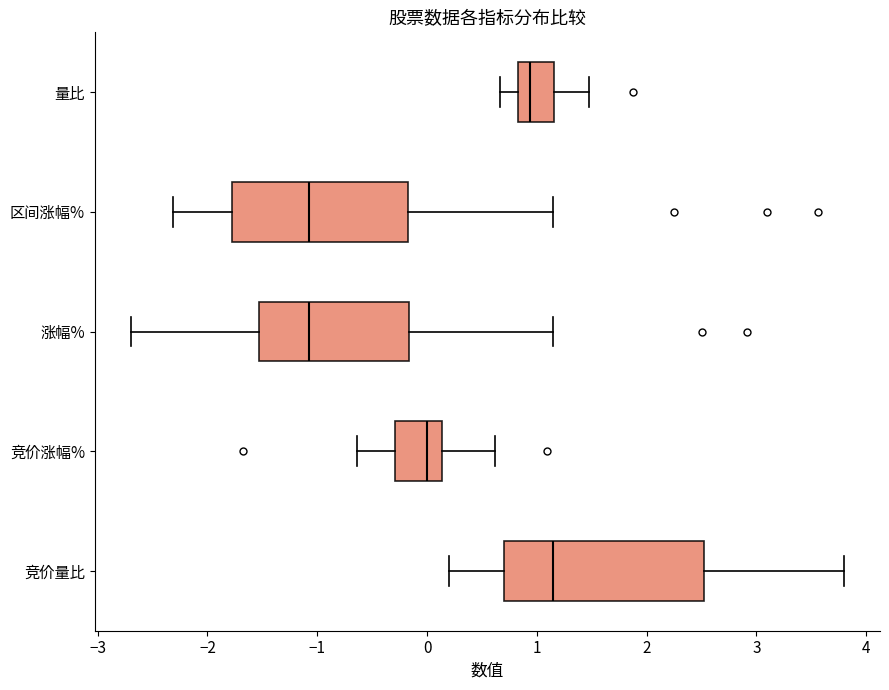

Reading bottom to top, transcribe this box plot: for each box, give where its median line is, the range the box spans, and where its two whiskers end, as read against the x-axis. The values are not printed on the chart, so give them approximately, as read against the axis.

竞价量比: median 1.2, box 0.7 to 2.5, whiskers 0.2 to 3.8
竞价涨幅%: median 0.0, box -0.3 to 0.1, whiskers -0.6 to 0.6
涨幅%: median -1.1, box -1.5 to -0.2, whiskers -2.7 to 1.2
区间涨幅%: median -1.1, box -1.8 to -0.2, whiskers -2.3 to 1.2
量比: median 0.9, box 0.8 to 1.2, whiskers 0.7 to 1.5